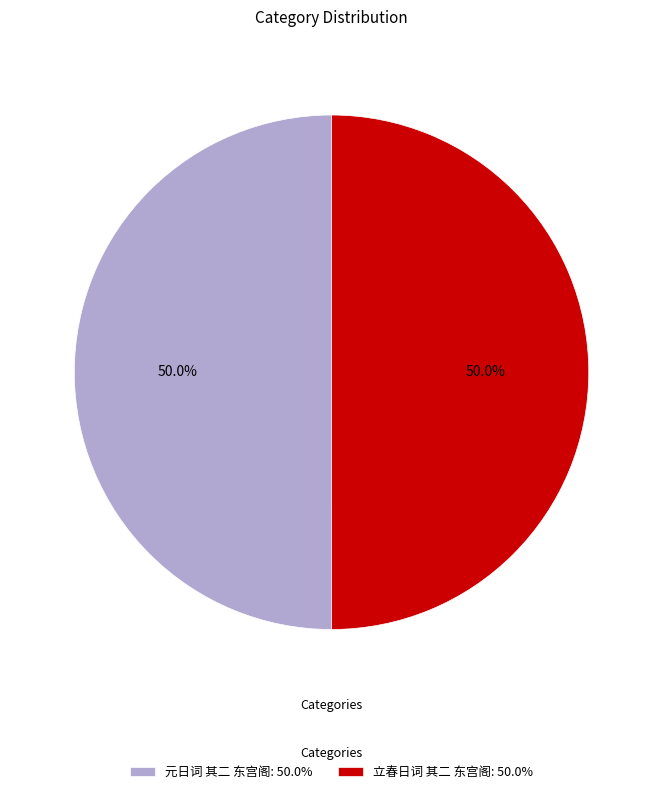

How much of the chart is everything except 元日词 其二 东宫阁: 50.0%?

50.0%